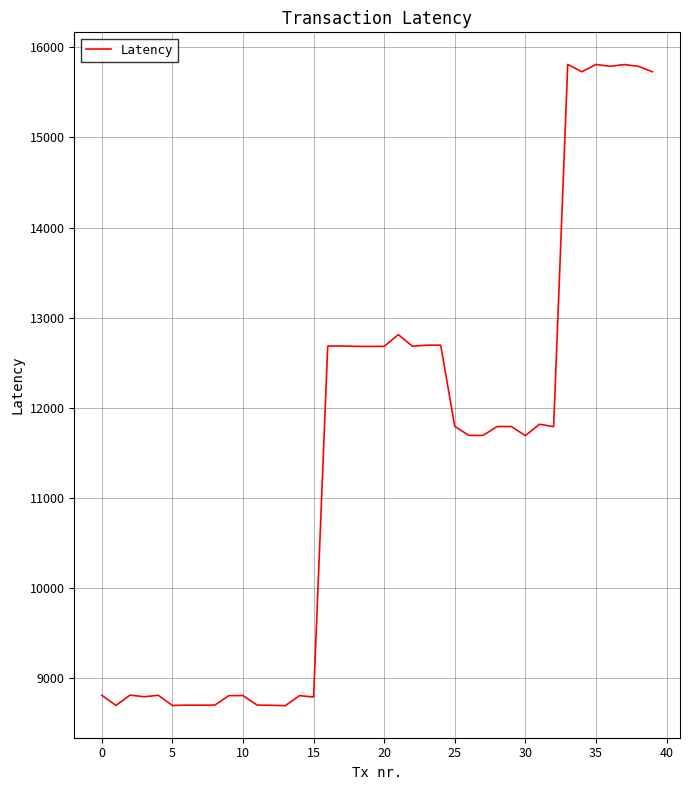

What is the maximum value shown in the chart?

15810